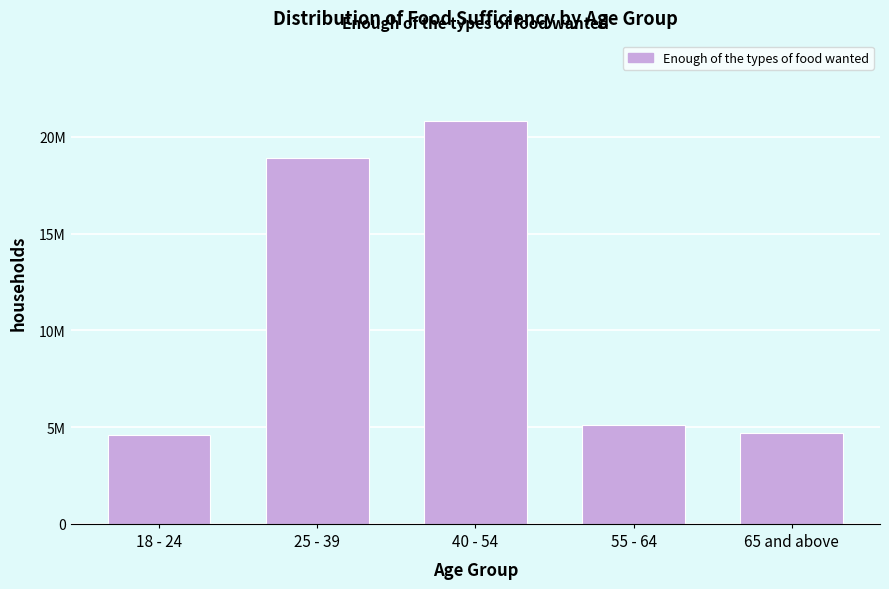

Does the chart contain any negative values?

No